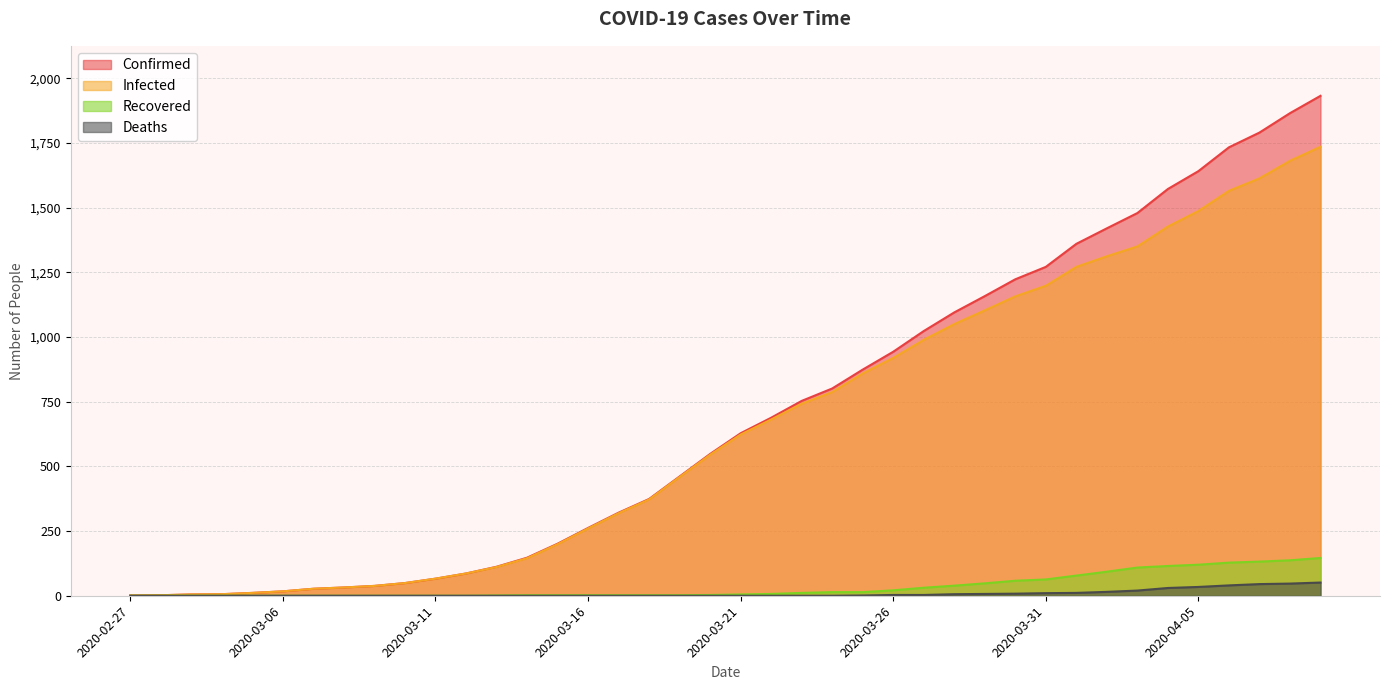

Reading right to left, what are all the values shown in this chart?

Confirmed: 1932	1865	1790	1733	1641	1572	1479	1420	1360	1271	1223	1158	1095	1023	943	874	801	753	688	628	548	461	374	321	262	201	147	112	86	66	49	38	32	27	17	11	6	5	2	1
Infected: 1735	1681	1613	1565	1487	1427	1350	1312	1271	1198	1157	1103	1050	989	919	859	787	742	681	623	545	459	372	319	260	199	145	111	86	66	49	38	32	27	17	11	6	5	2	1
Recovered: 146	137	132	128	120	115	109	93	78	63	58	48	39	31	21	14	14	11	7	5	3	2	2	2	2	2	2	1	0	0	0	0	0	0	0	0	0	0	0	0
Deaths: 51	47	45	40	34	30	20	15	11	10	8	7	6	3	3	1	0	0	0	0	0	0	0	0	0	0	0	0	0	0	0	0	0	0	0	0	0	0	0	0